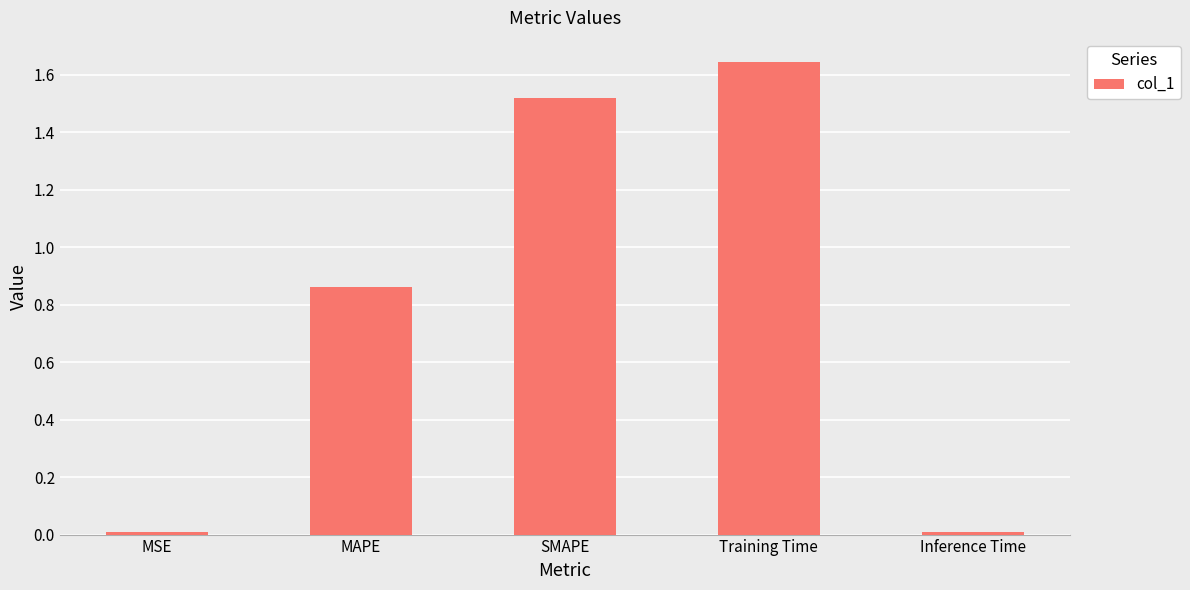

What is the label of the 3rd bar from the left?

SMAPE